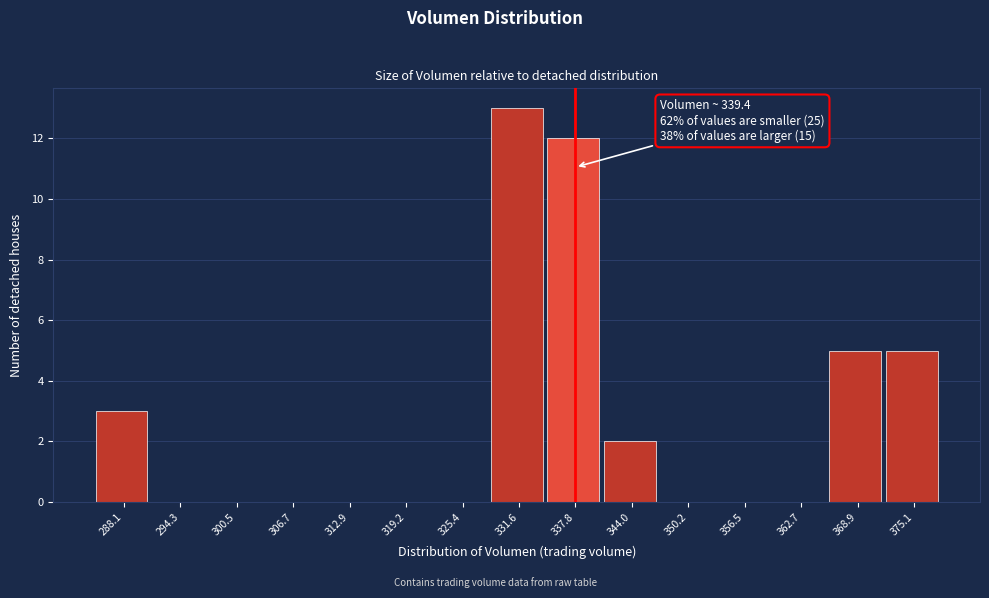

Reading left to right, transcribe all the data shown in this chart.

288.1=3	294.3=0	300.5=0	306.7=0	312.9=0	319.2=0	325.4=0	331.6=13	337.8=12	344.0=2	350.2=0	356.5=0	362.7=0	368.9=5	375.1=5